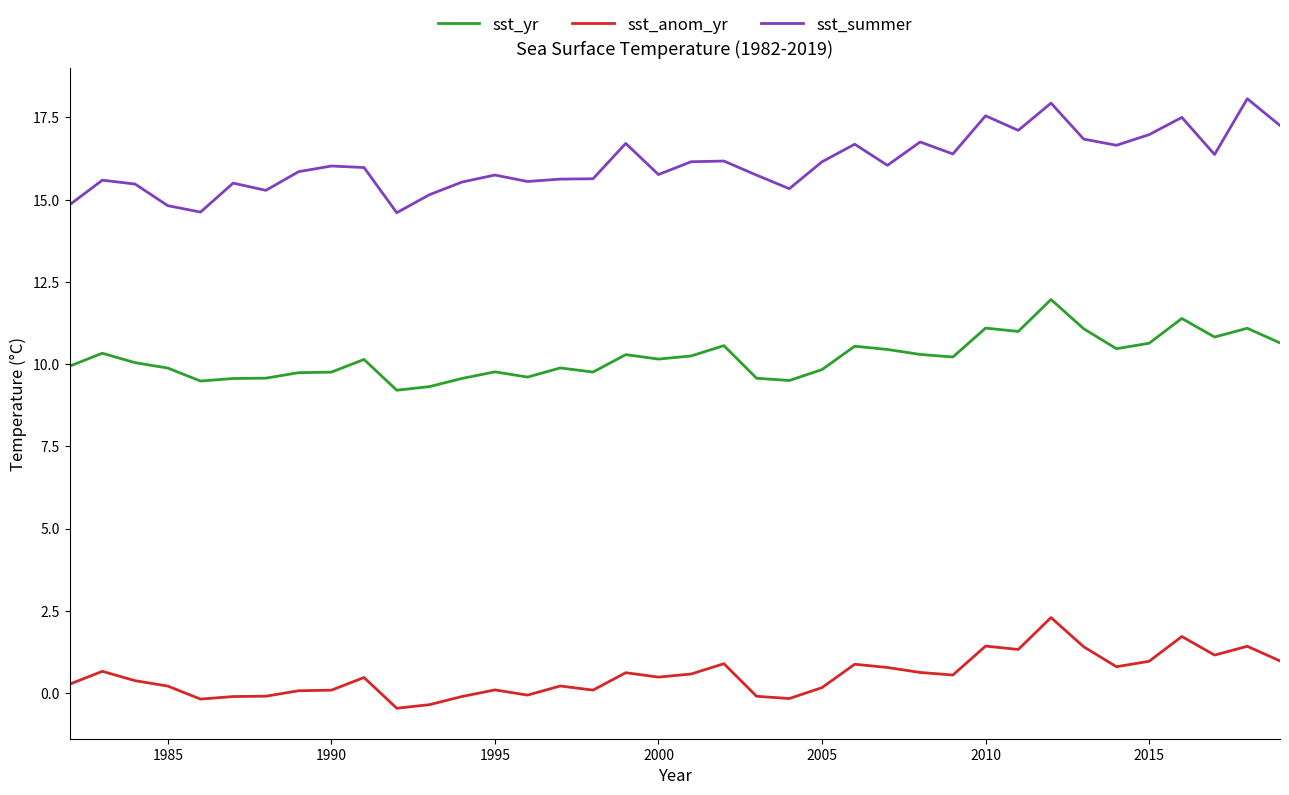

Which series has the largest range (max minus min)?

sst_summer